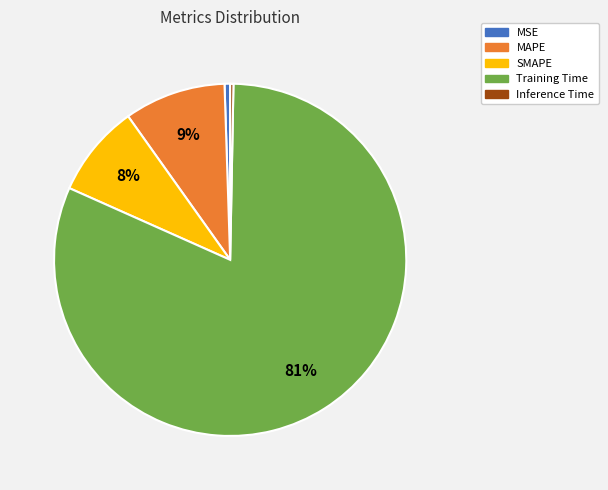

The MSE slice represents 1% of the pie. True or false?

True